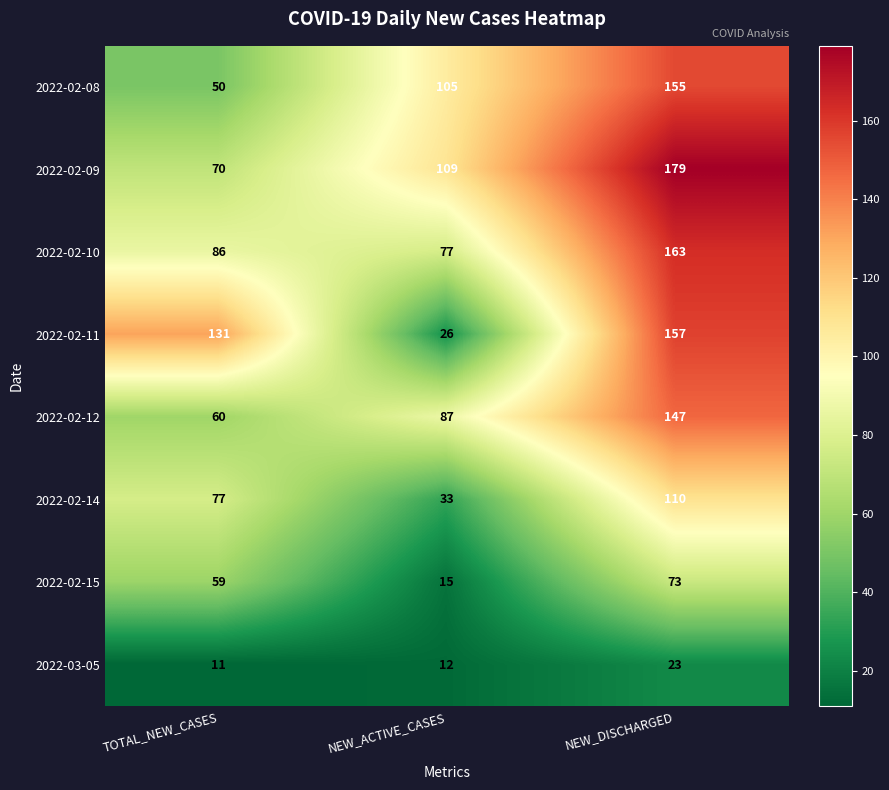

How many categories are shown in the chart?

3